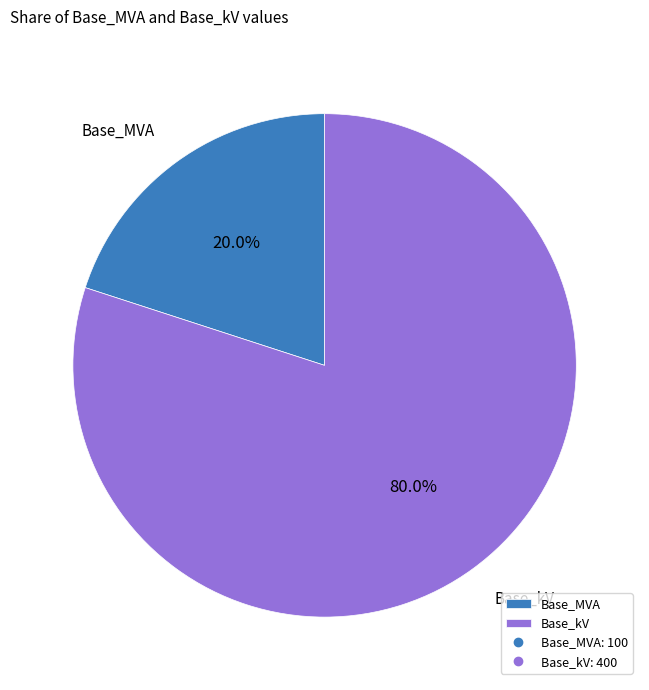

Is it true that Base_MVA is 20% of the pie?

True